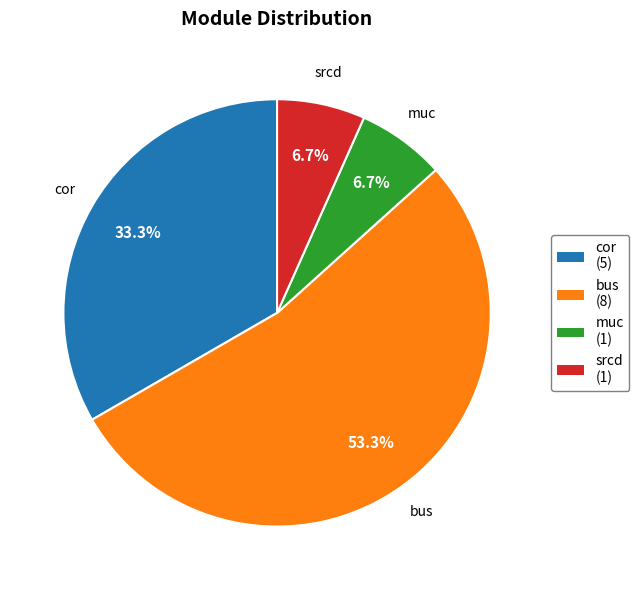

What is the largest slice in the pie chart?

bus